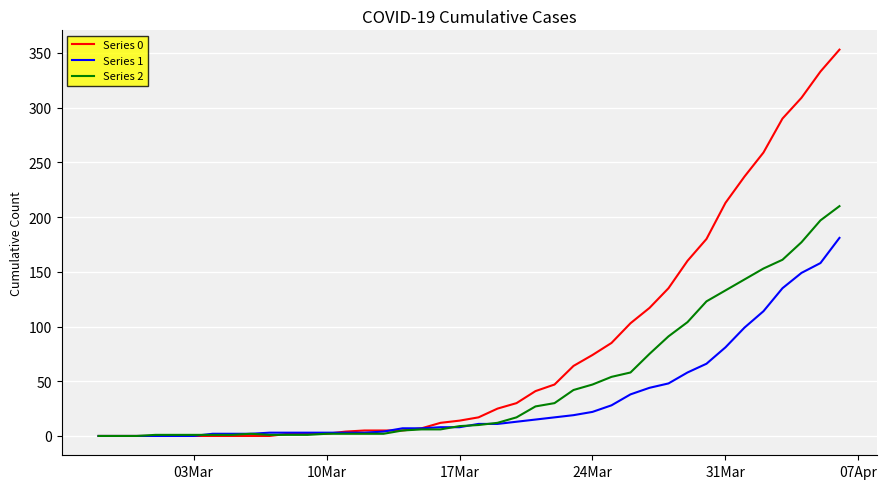

What is the greatest value displayed?

353